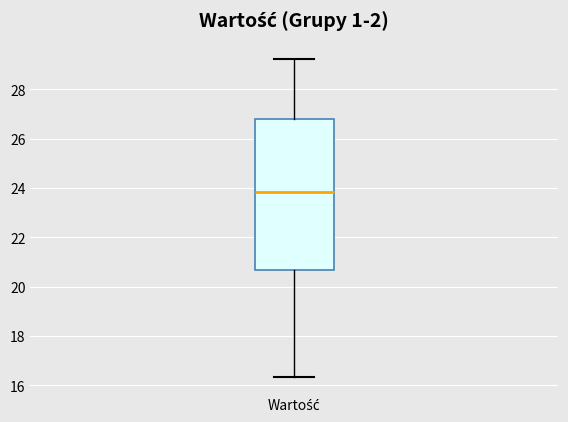

Where does the median line of the box for Wartość sit on the y-axis? The values are not printed on the chart, so give them approximately, as read against the axis.

23.8